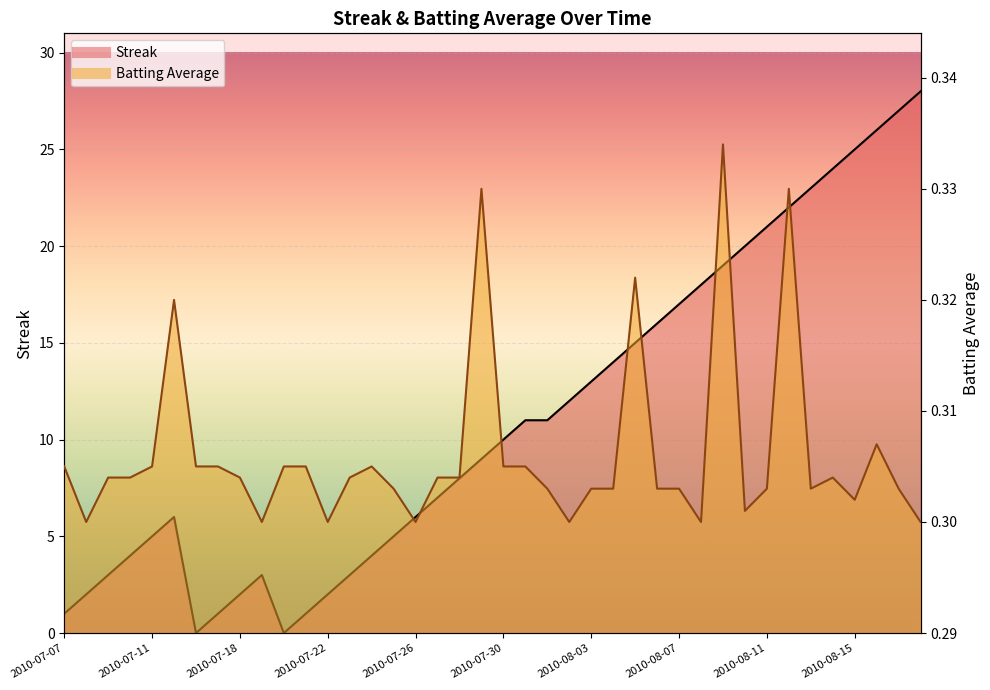

Reading left to right, list all the values displayed in this chart.

Streak: 1.0	2.0	3.0	4.0	5.0	6.0	0.0	1.0	2.0	3.0	0.0	1.0	2.0	3.0	4.0	5.0	6.0	7.0	8.0	9.0	10.0	11.0	11.0	12.0	13.0	14.0	15.0	16.0	17.0	18.0	19.0	20.0	21.0	22.0	23.0	24.0	25.0	26.0	27.0	28.0
Batting Average1: 0.3	0.3	0.3	0.3	0.3	0.3	0.3	0.3	0.3	0.3	0.3	0.3	0.3	0.3	0.3	0.3	0.3	0.3	0.3	0.3	0.3	0.3	0.3	0.3	0.3	0.3	0.3	0.3	0.3	0.3	0.3	0.3	0.3	0.3	0.3	0.3	0.3	0.3	0.3	0.3